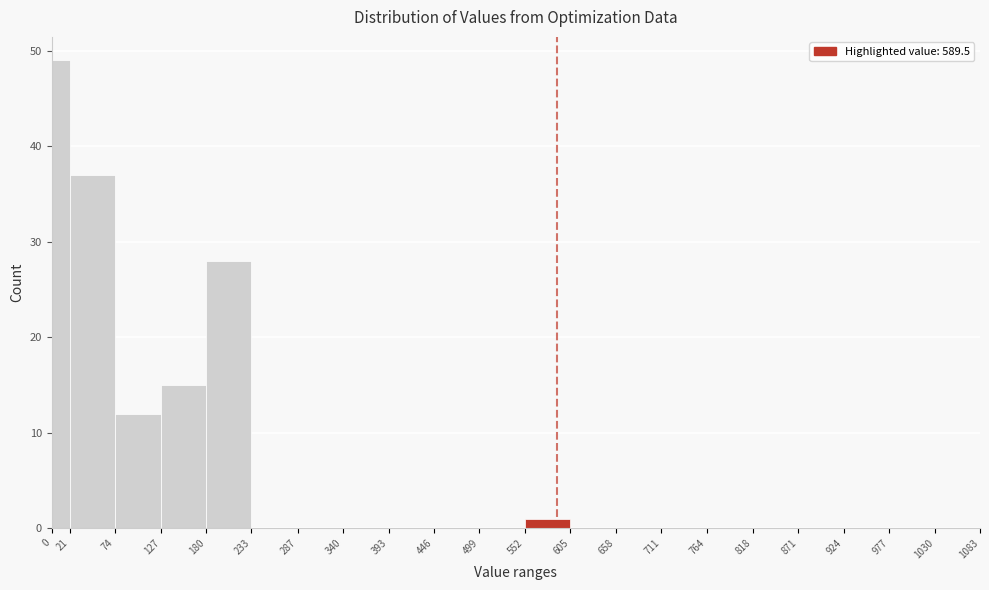

Which range on the x-axis has the tallest bar?

0 to 21